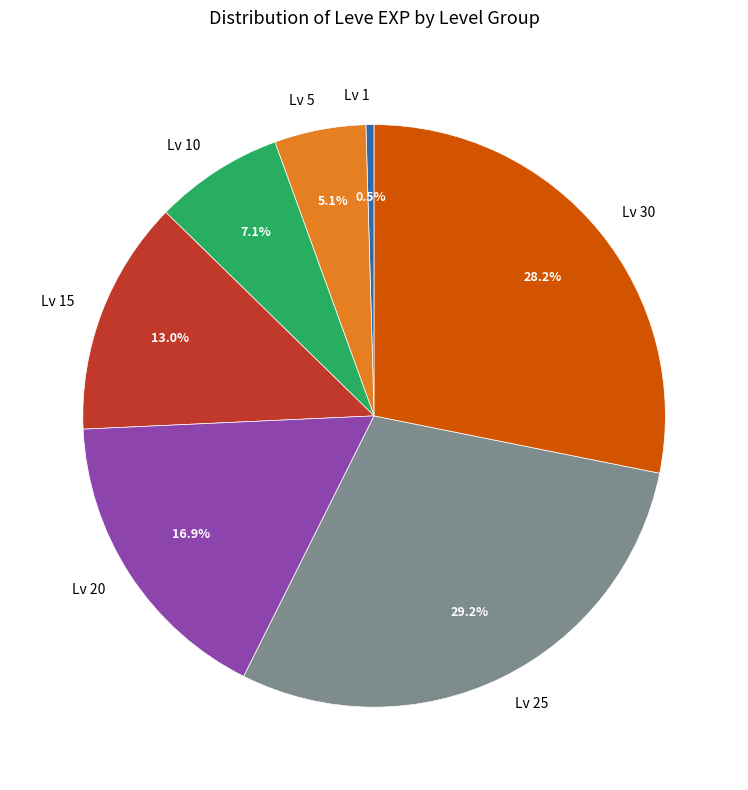

Rank the categories by value from highest to lowest.

Lv 25, Lv 30, Lv 20, Lv 15, Lv 10, Lv 5, Lv 1